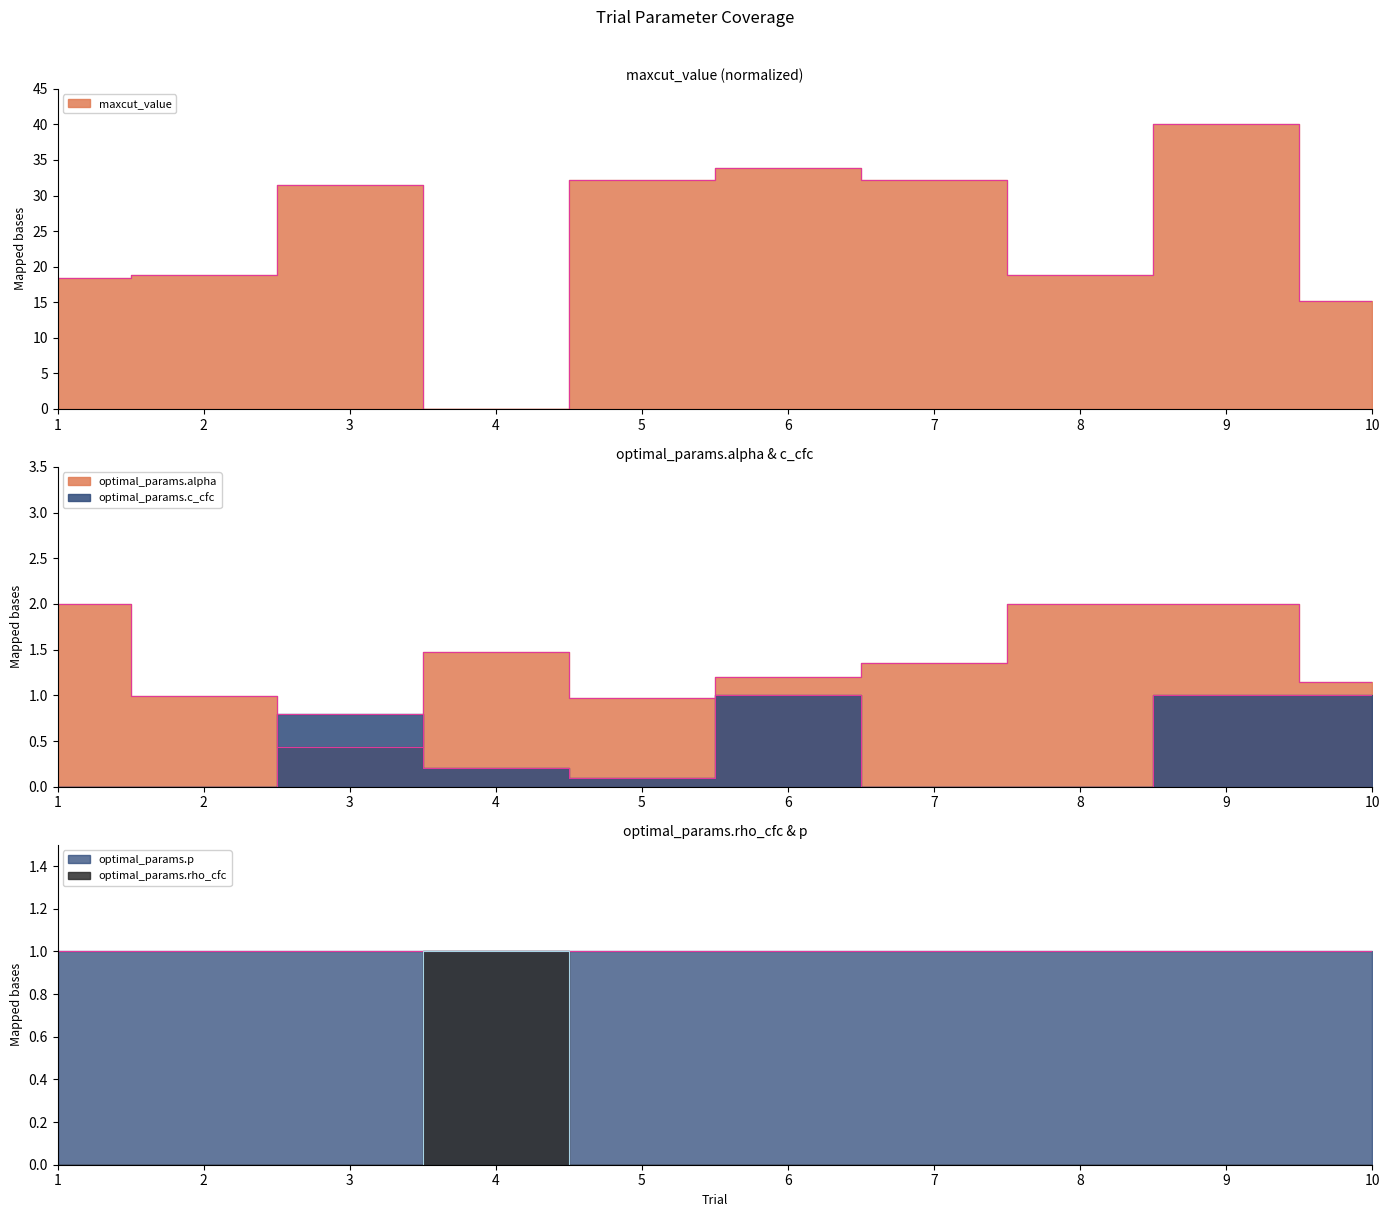

At 4, list the series in order from largest to smallest.

optimal_params.alpha, optimal_params.rho_cfc, optimal_params.c_cfc, maxcut_value